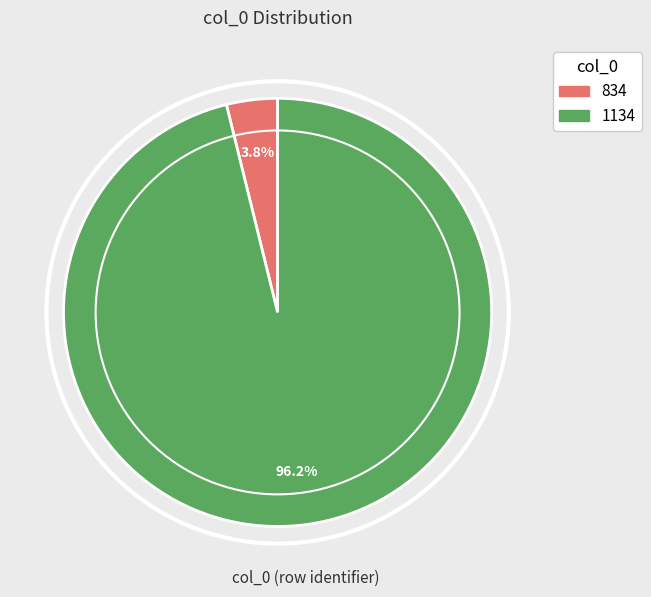

Rank the categories by value from lowest to highest.

834, 1134